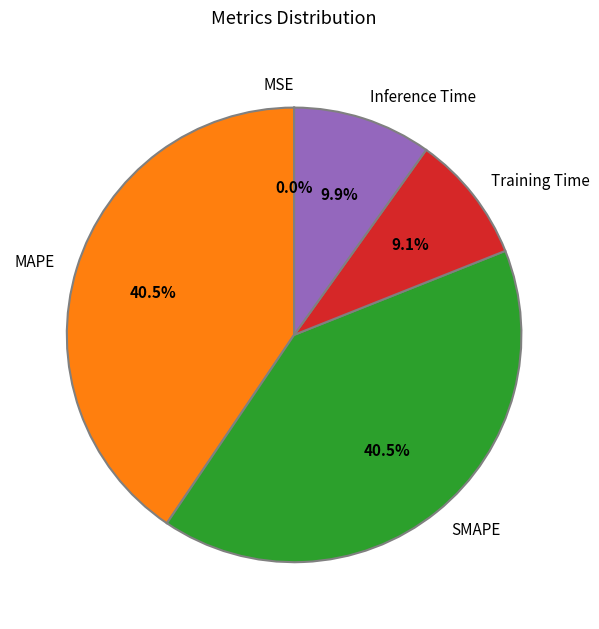

Between Training Time and MAPE, which is larger?

MAPE